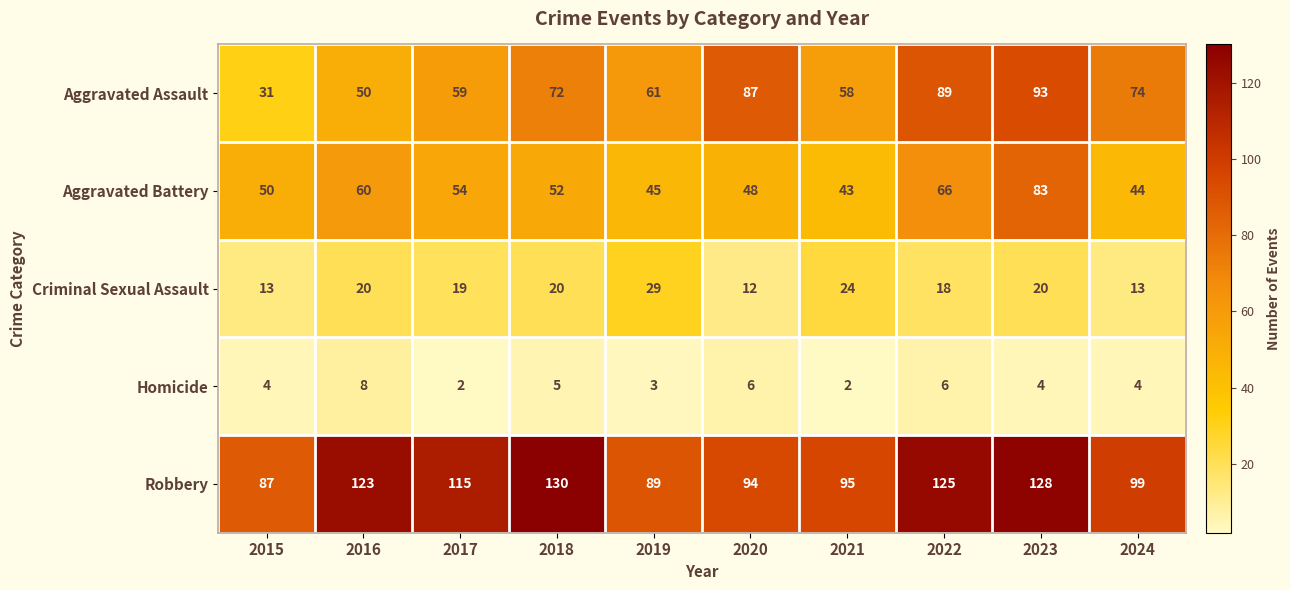

Where does the Aggravated Battery series first go above 52?

2016